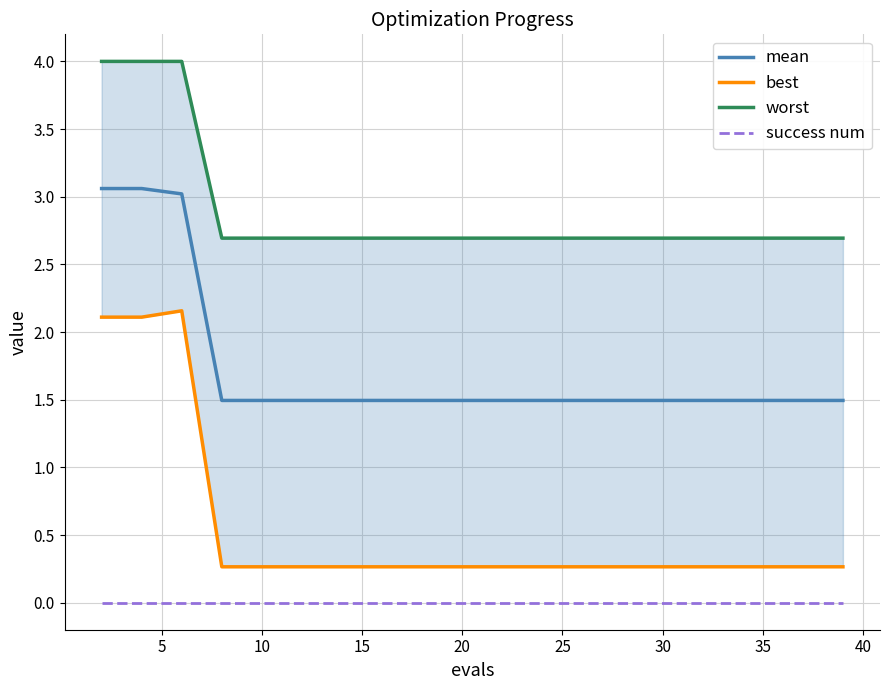

Is this an area chart (filled region under the line)?

No